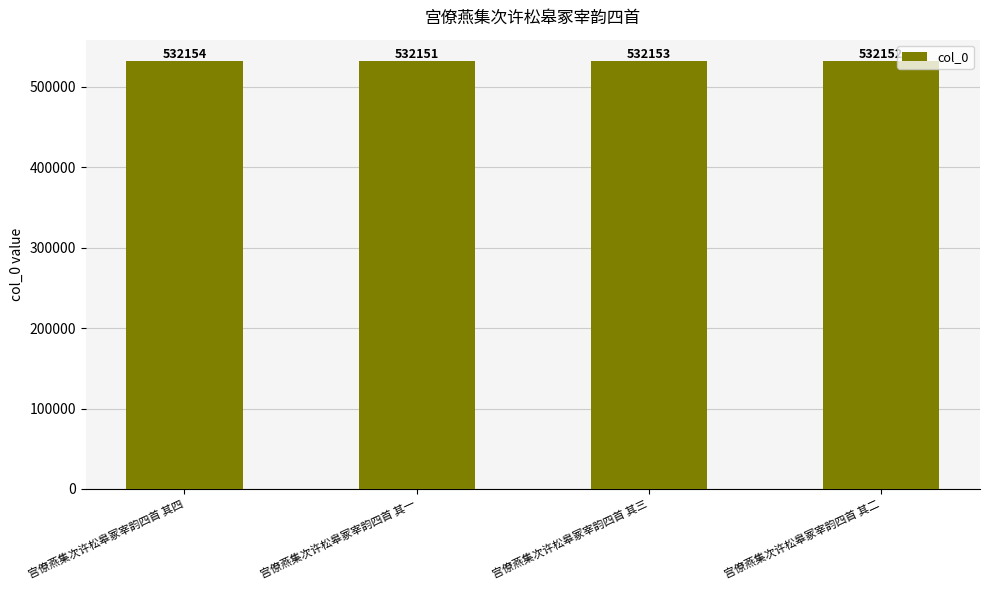

What value does the data have at 宫僚燕集次许松皋冢宰韵四首 其一?

532151